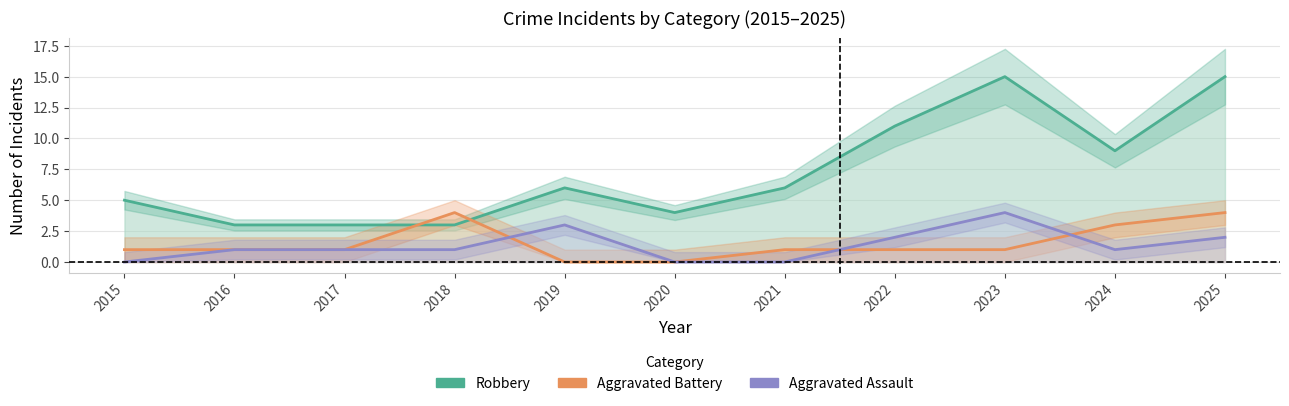

Which series has the largest total across all categories?

Robbery